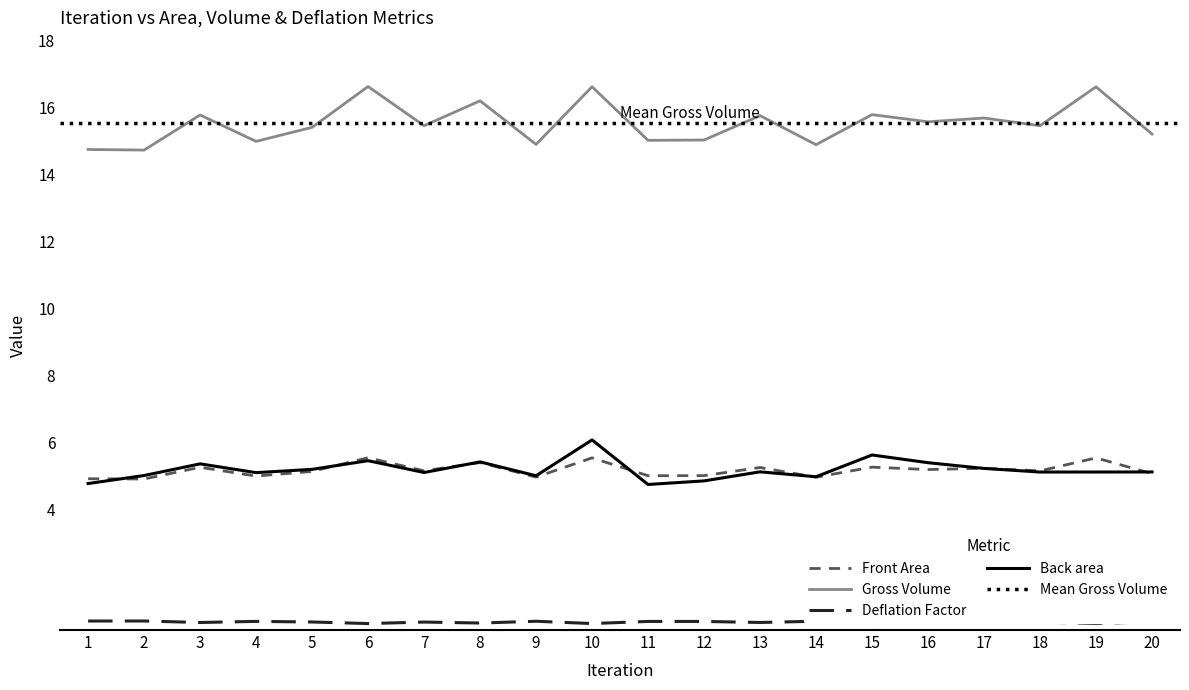

True or false: Gross Volume has a value of 16.2 at 8.

True